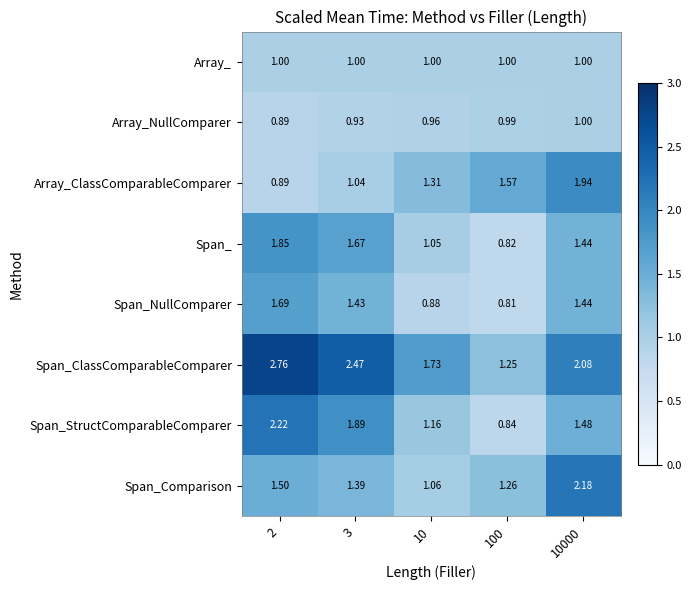

Between 3 and 10000, which series saw the biggest shift?

Array_ClassComparableComparer